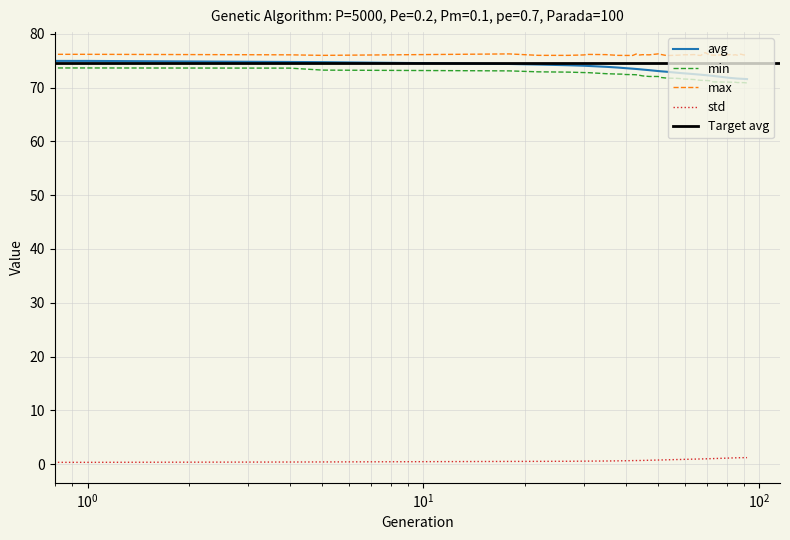

What is the maximum value shown in the chart?

76.5